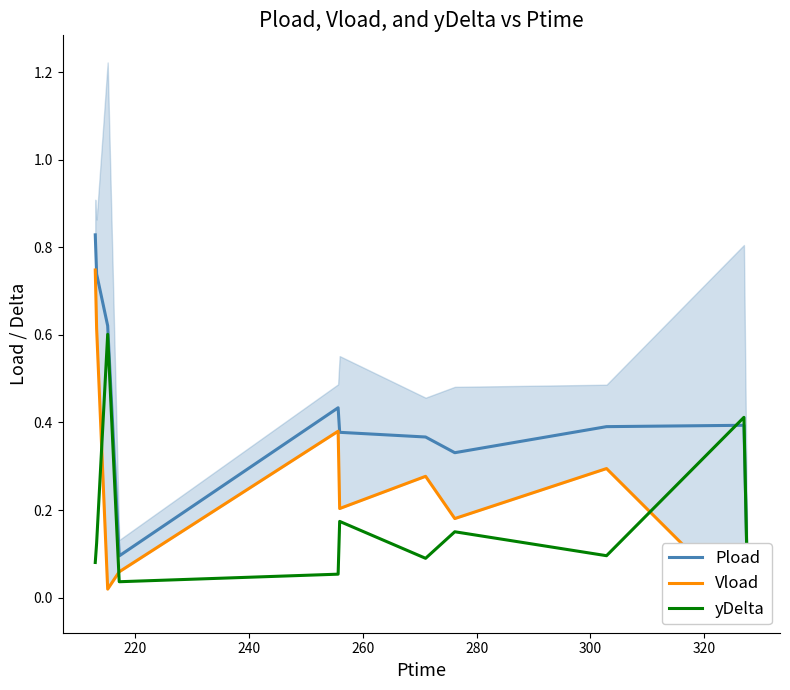

Reading left to right, list all the values displayed in this chart.

Pload: 0.8	0.7	0.6	0.1	0.4	0.4	0.4	0.3	0.4	0.4	0.0
Vload: 0.7	0.6	0.0	0.1	0.4	0.2	0.3	0.2	0.3	-0.0	0.0
yDelta: 0.1	0.1	0.6	0.0	0.1	0.2	0.1	0.2	0.1	0.4	0.0